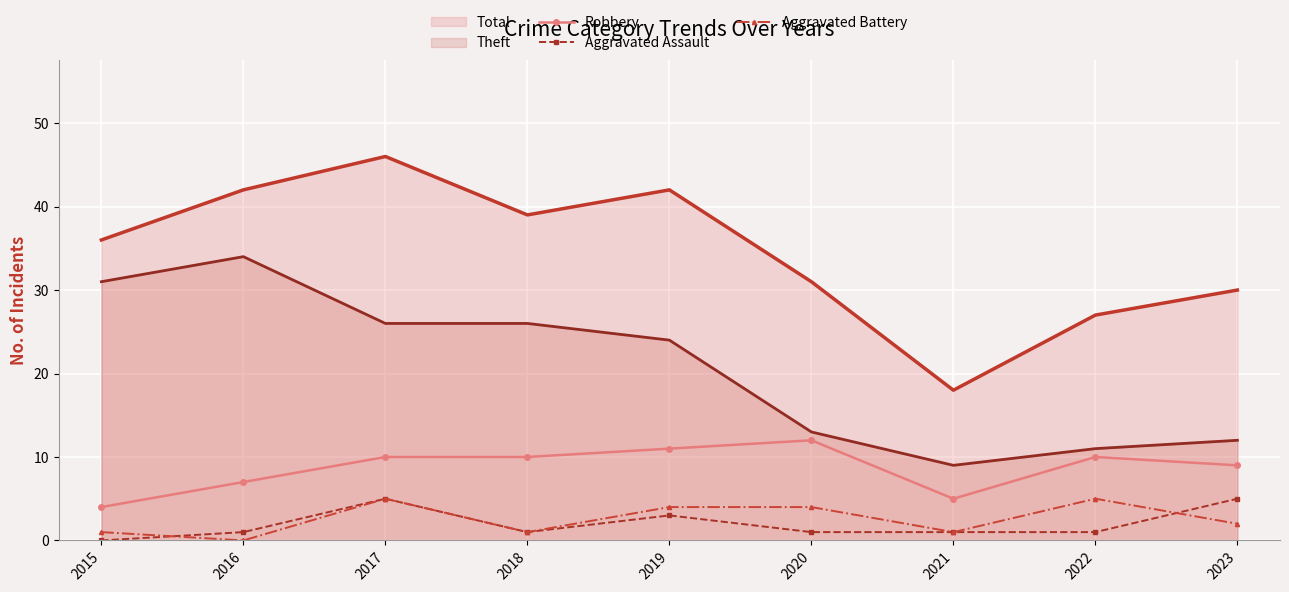

True or false: Robbery and Aggravated Battery intersect in this chart.

False